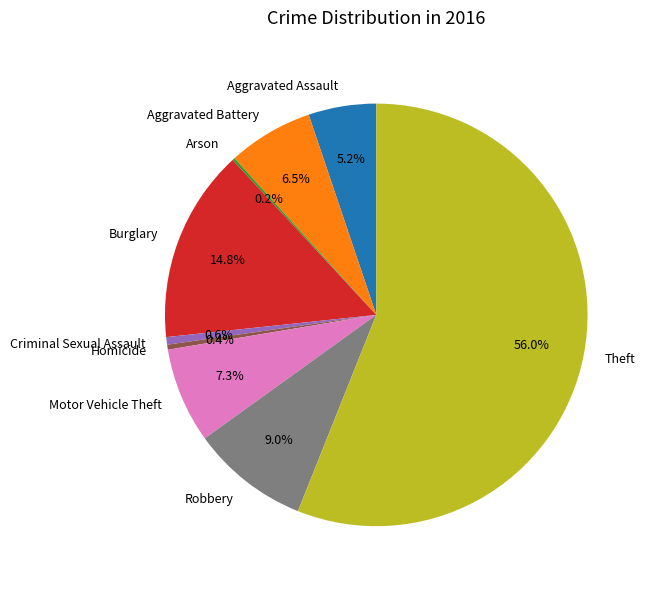

Do Burglary and Aggravated Assault together represent more than half of the pie?

No